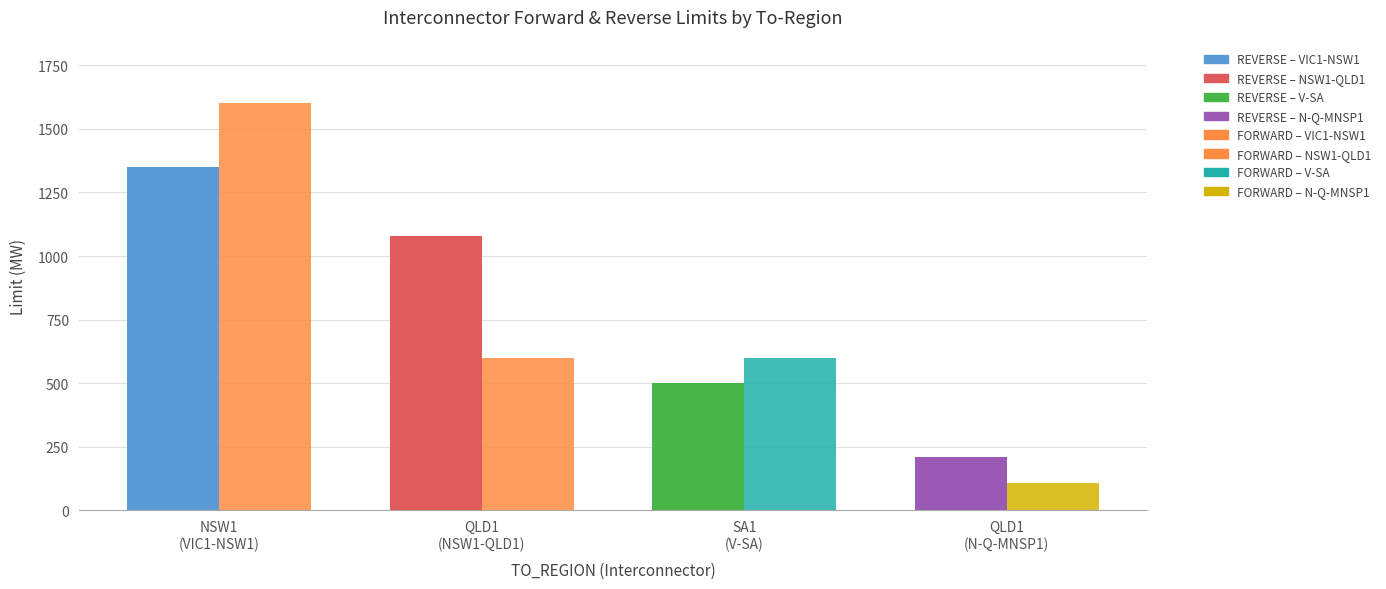

What is the value of the REVERSE_LIMIT_MW bar at the 4th from the left?

210